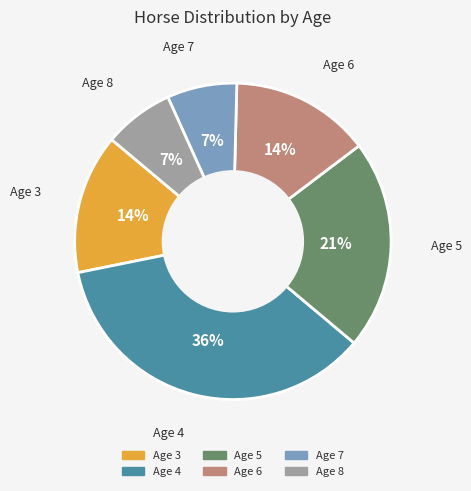

To the nearest percent, what is the difference between the largest and smallest slice percentages?

29%